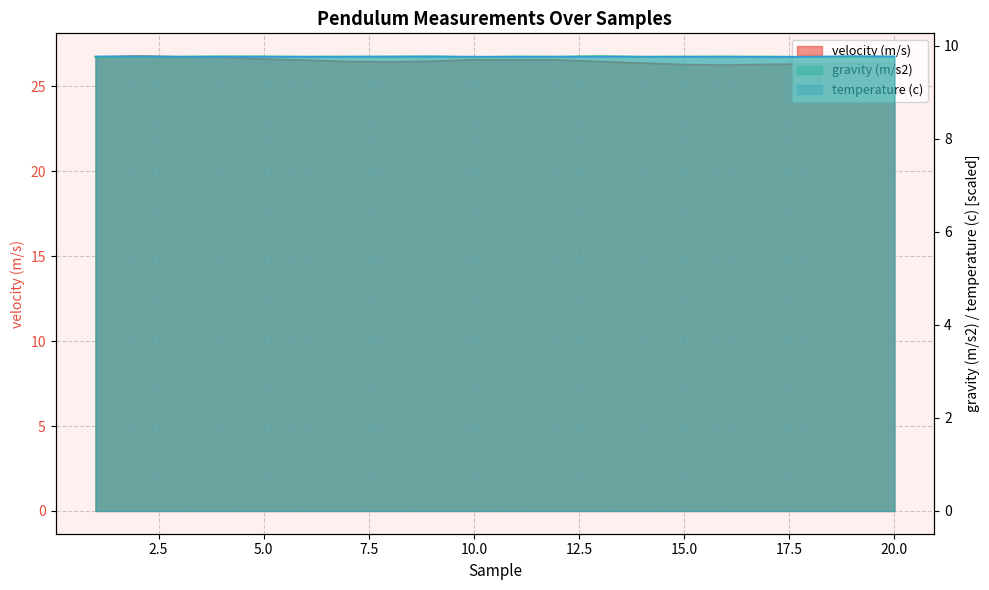

Is it true that temperature (c) equals 4.6 at 14?

False